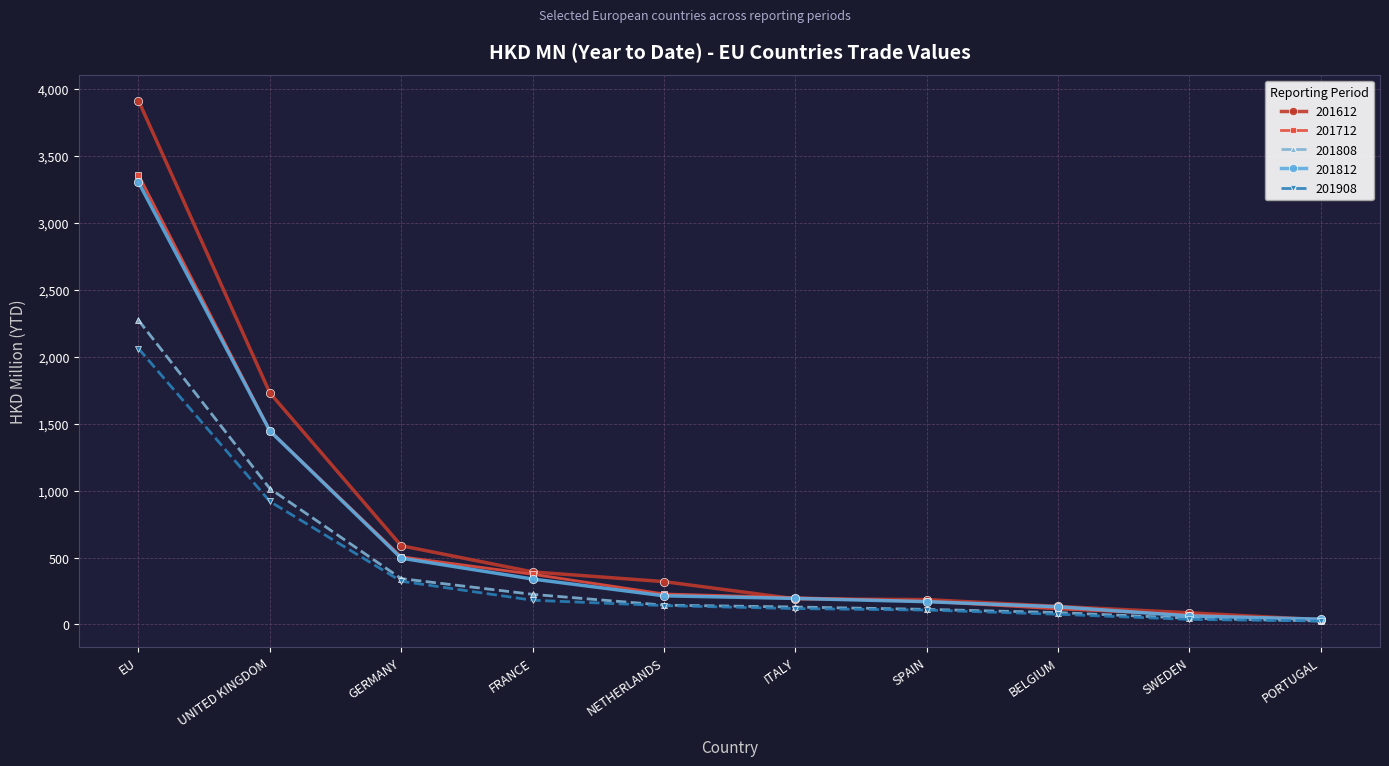

The value of 201908 at ITALY is 118.7. True or false?

True